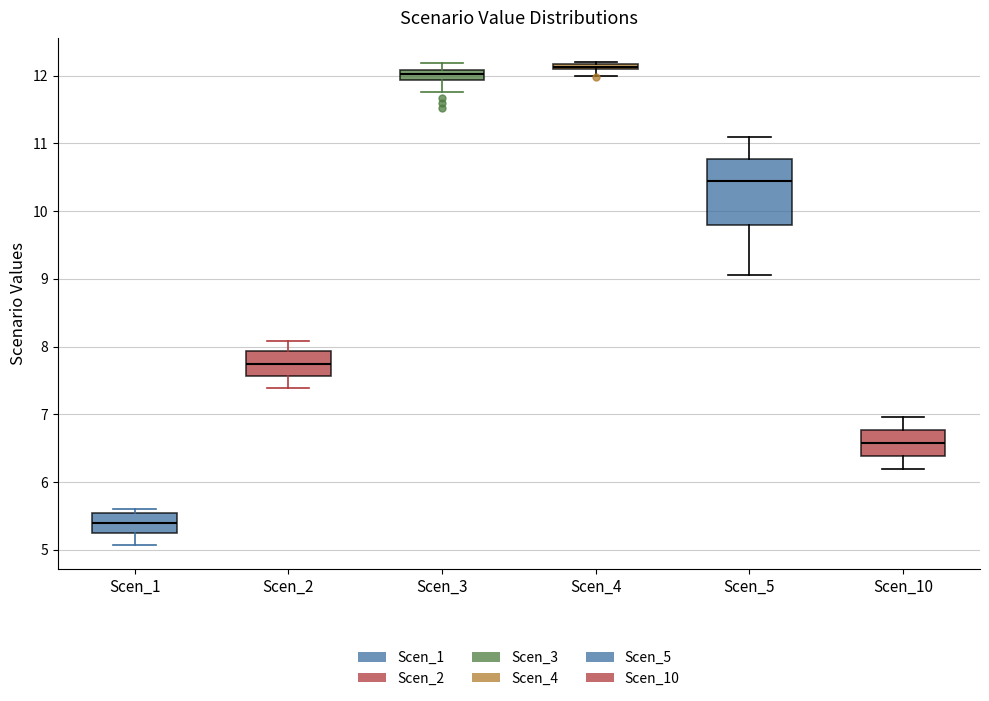

Which box is the tallest, from its lower edge to its upper edge?

Scen_5